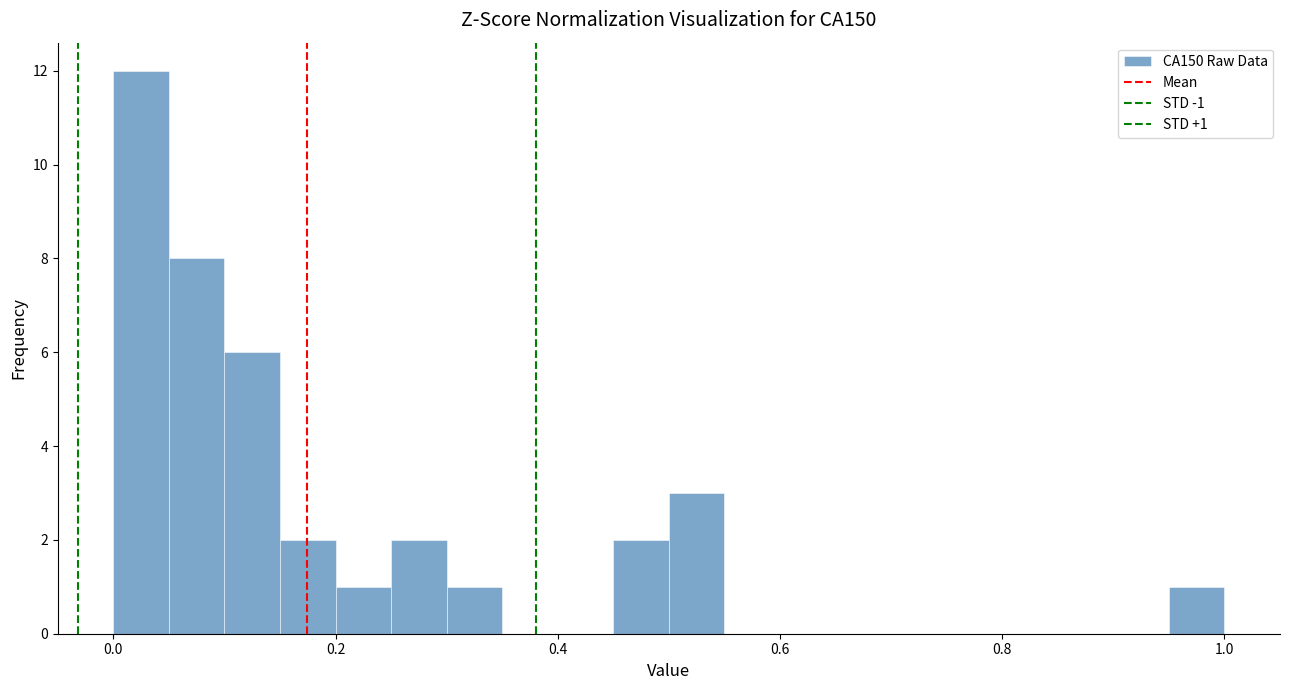

Read against the x-axis, roughly where is the centre of the tallest bar?

0.02